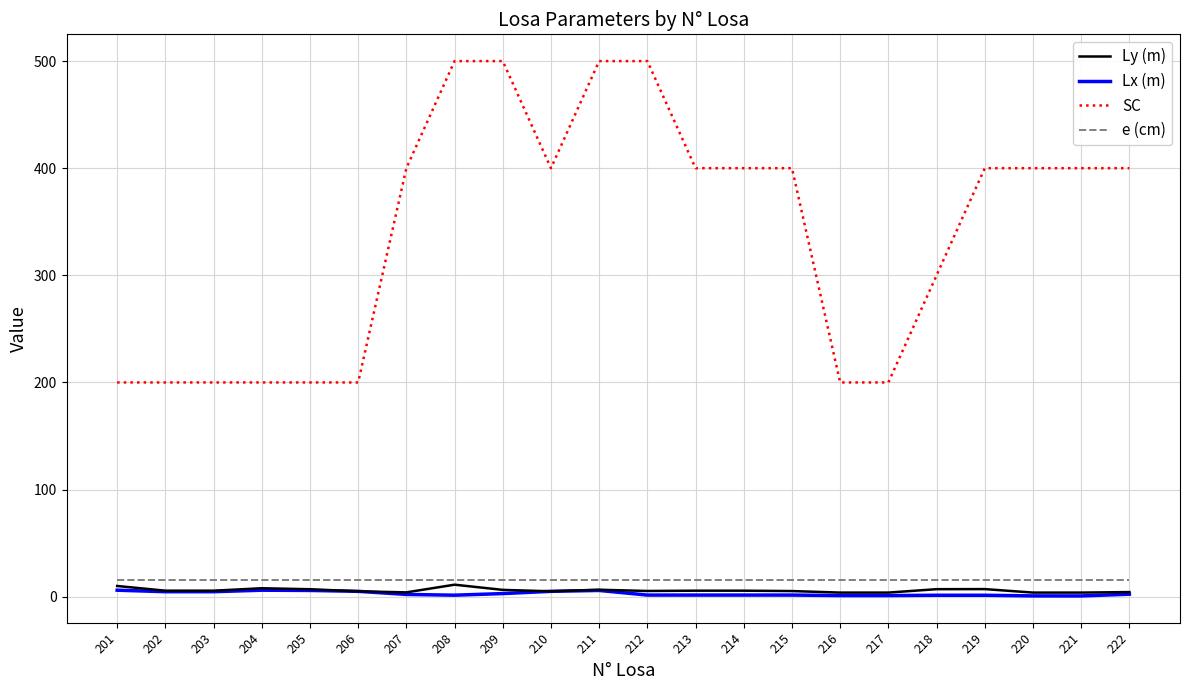

Which series has the largest total across all categories?

SC